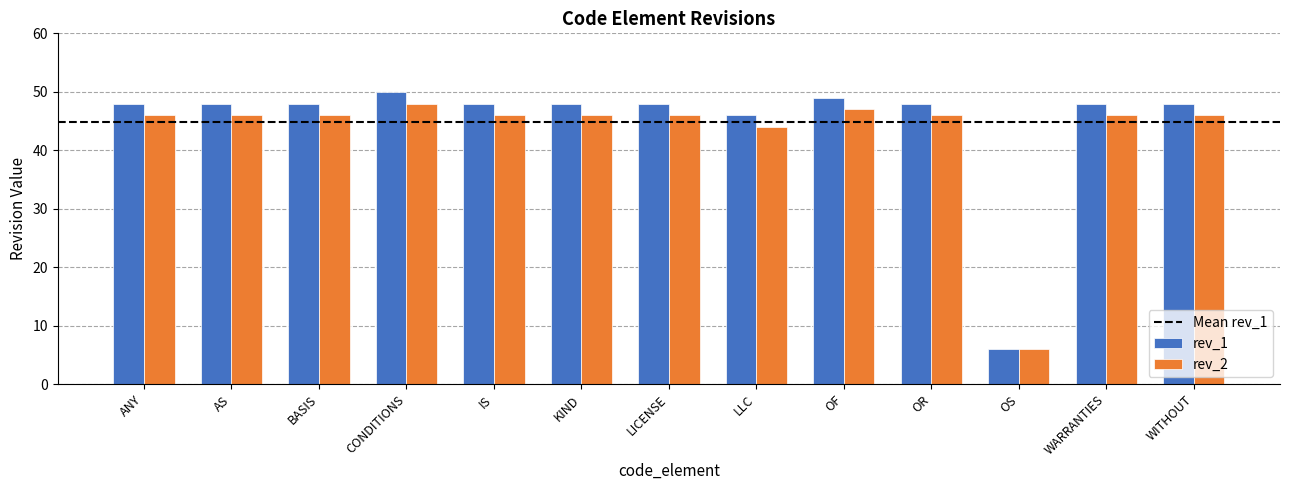

Which label corresponds to the smallest value in the chart?

OS